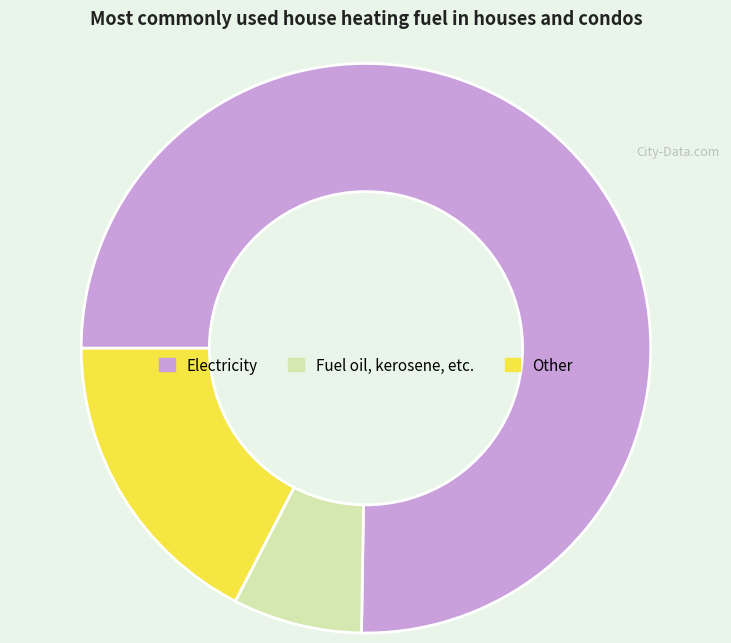

Is there any slice that represents more than half of the pie?

Yes